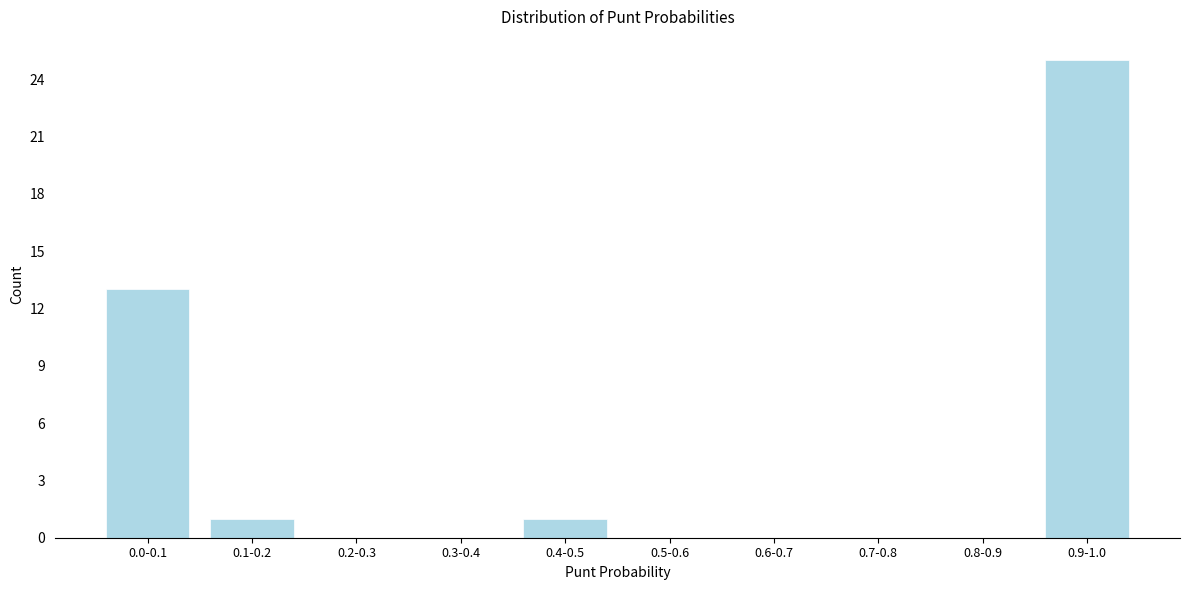

Reading left to right, extract all data points from this chart.

0.0-0.1=13	0.1-0.2=1	0.2-0.3=0	0.3-0.4=0	0.4-0.5=1	0.5-0.6=0	0.6-0.7=0	0.7-0.8=0	0.8-0.9=0	0.9-1.0=25